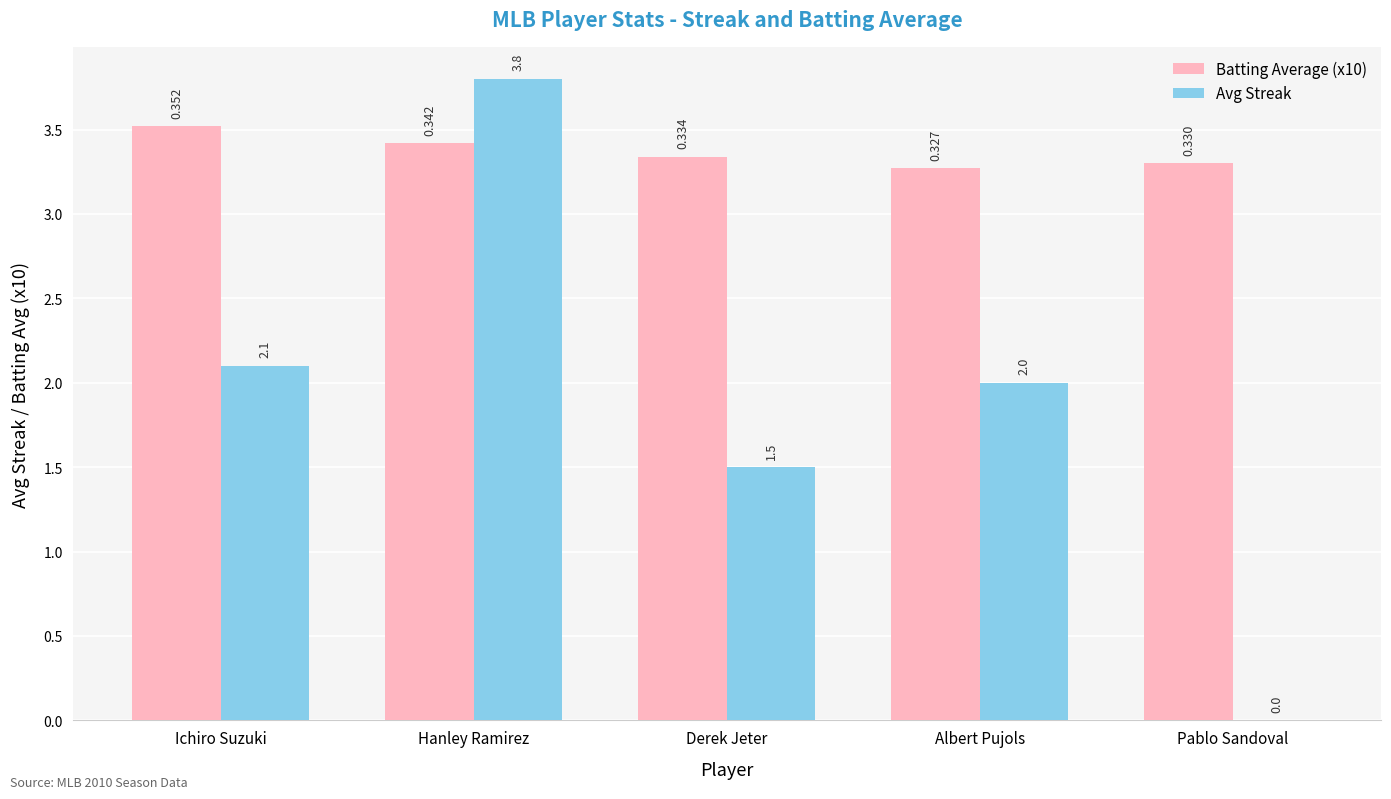

Count the Batting Average (x10) values in the range 3 to 4.

5